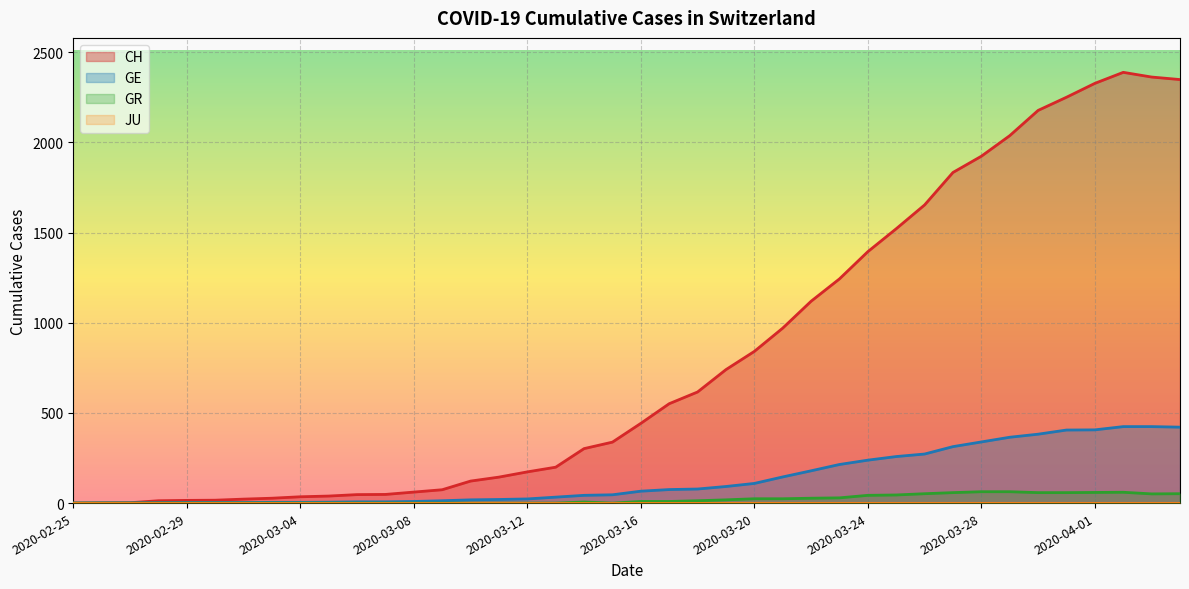

How many data points does each series have?

40